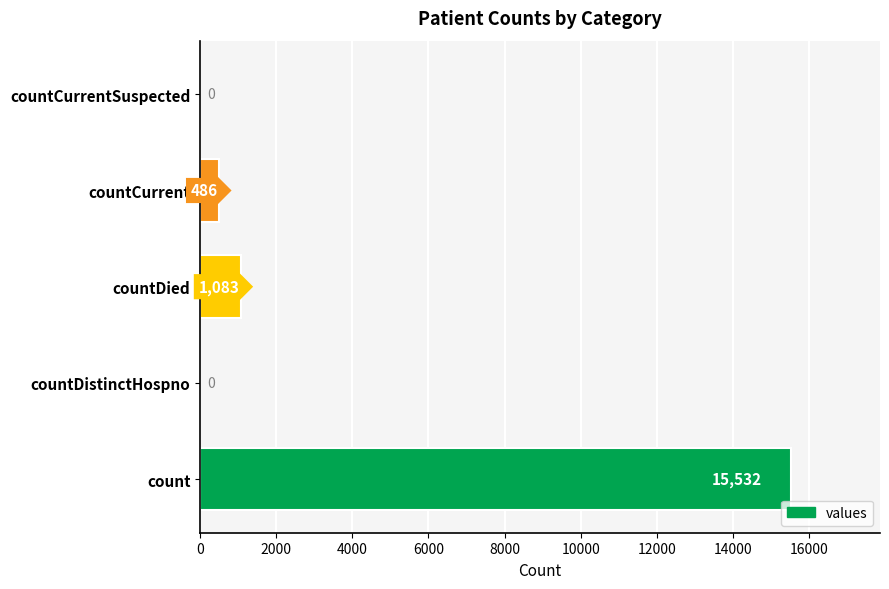

How many series are shown in this chart?

1